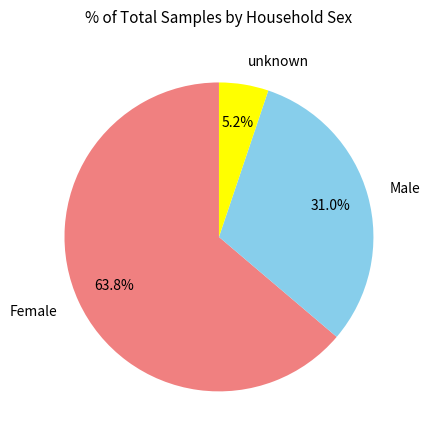

To the nearest percent, what portion does unknown represent?

5%